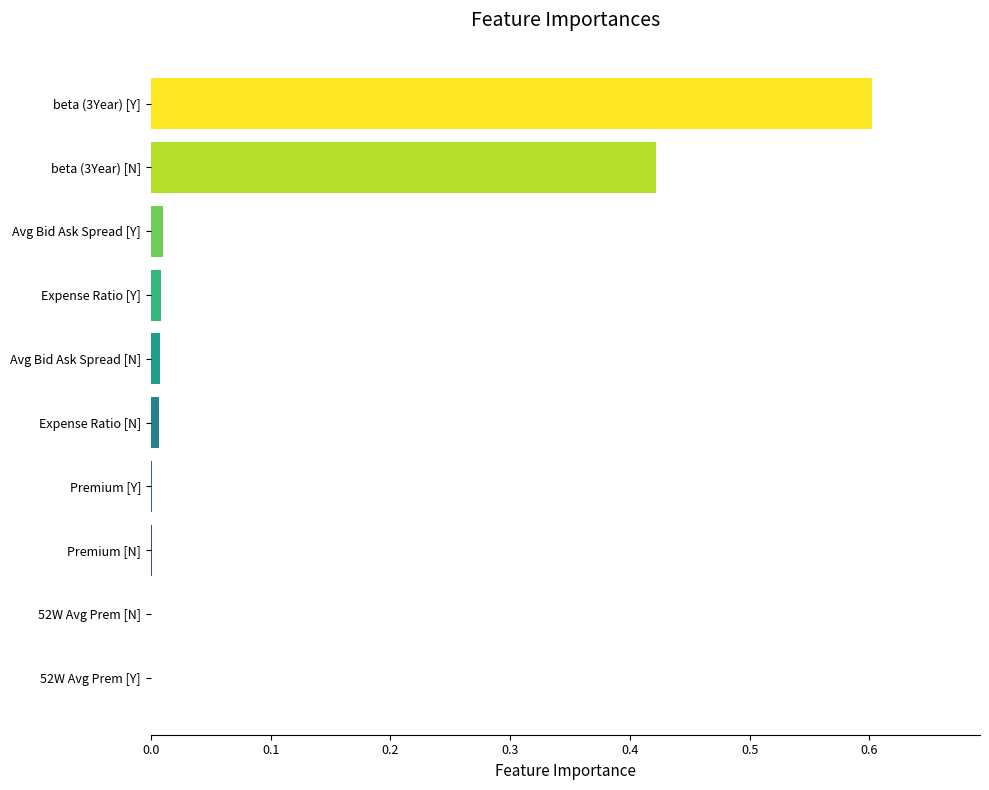

How many categories are shown in the chart?

10